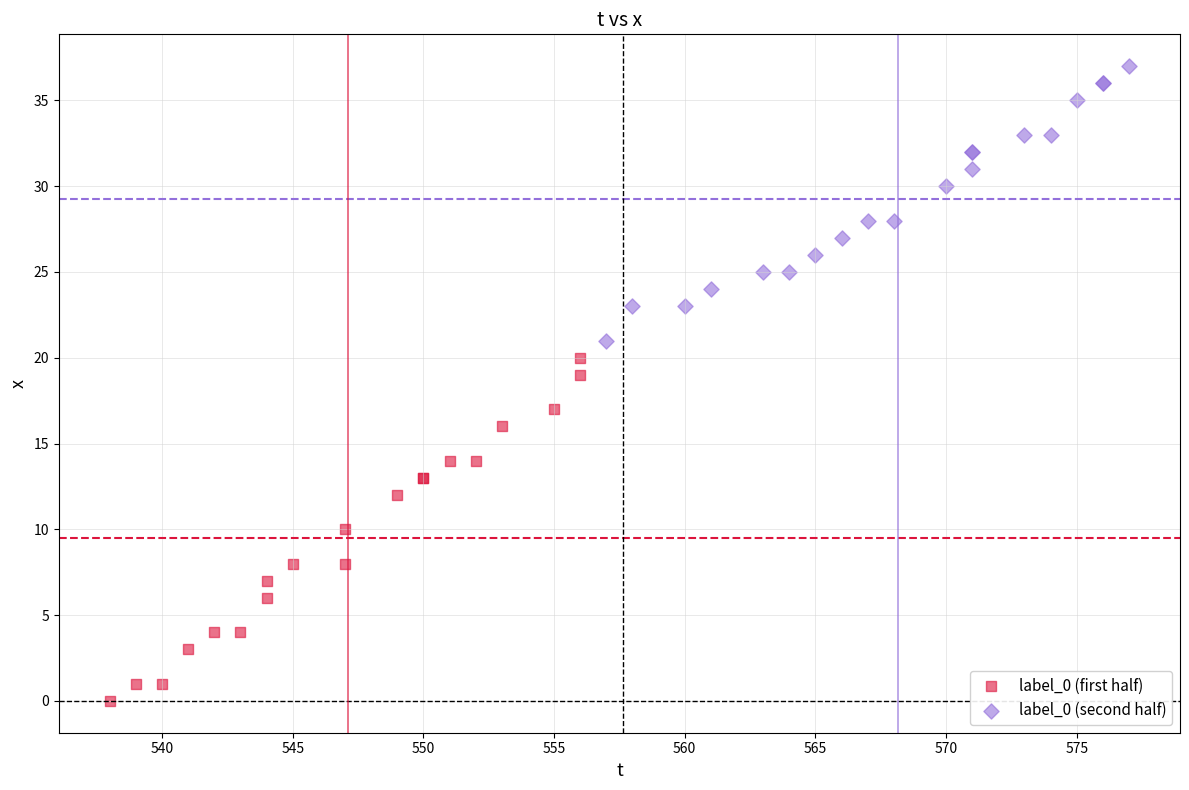

Which series contains the highest Y value?

label_0 (second half)